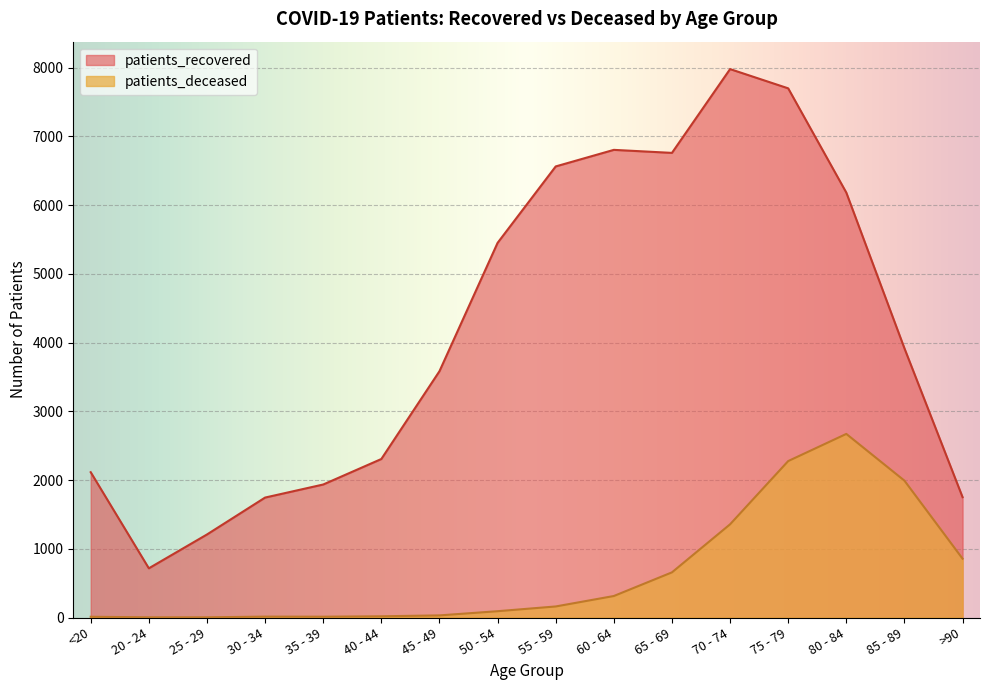

True or false: patients_deceased and patients_recovered intersect in this chart.

False